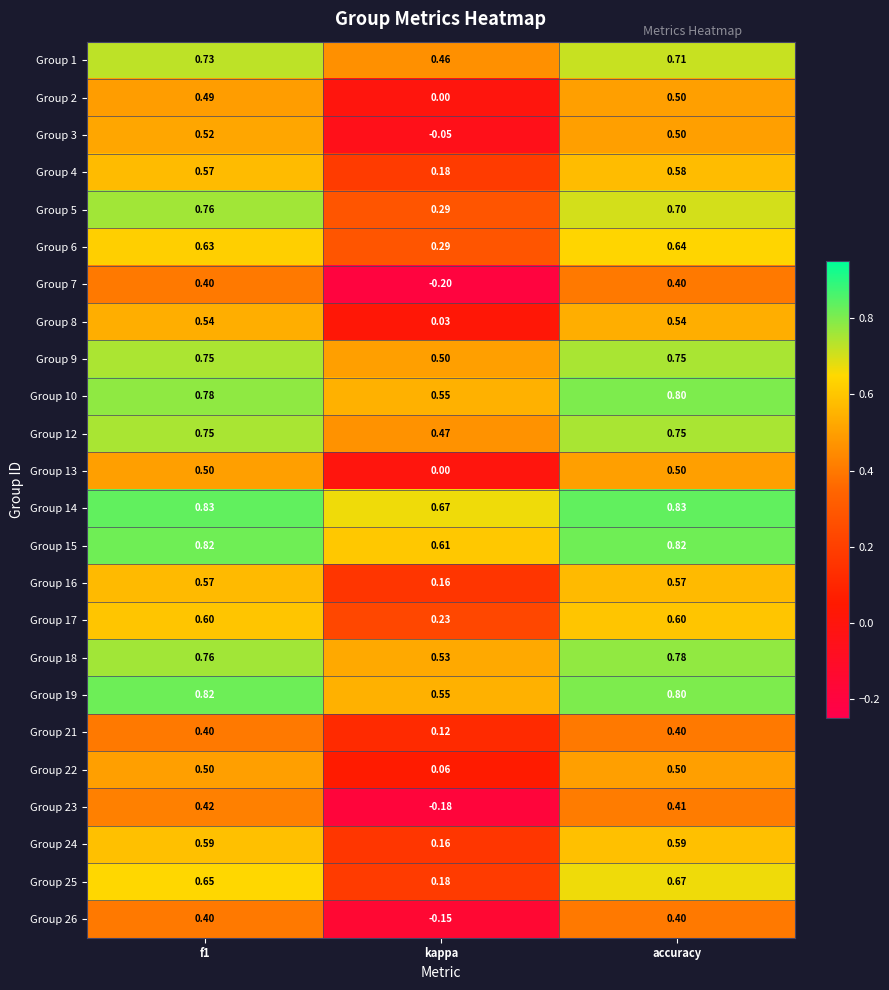

At which label does Group 5 reach its minimum?

kappa